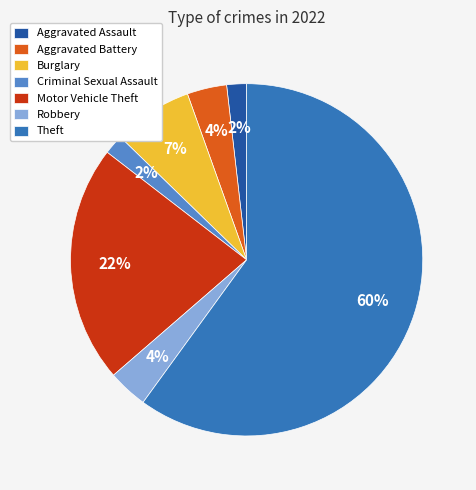

What is the largest slice in the pie chart?

Theft